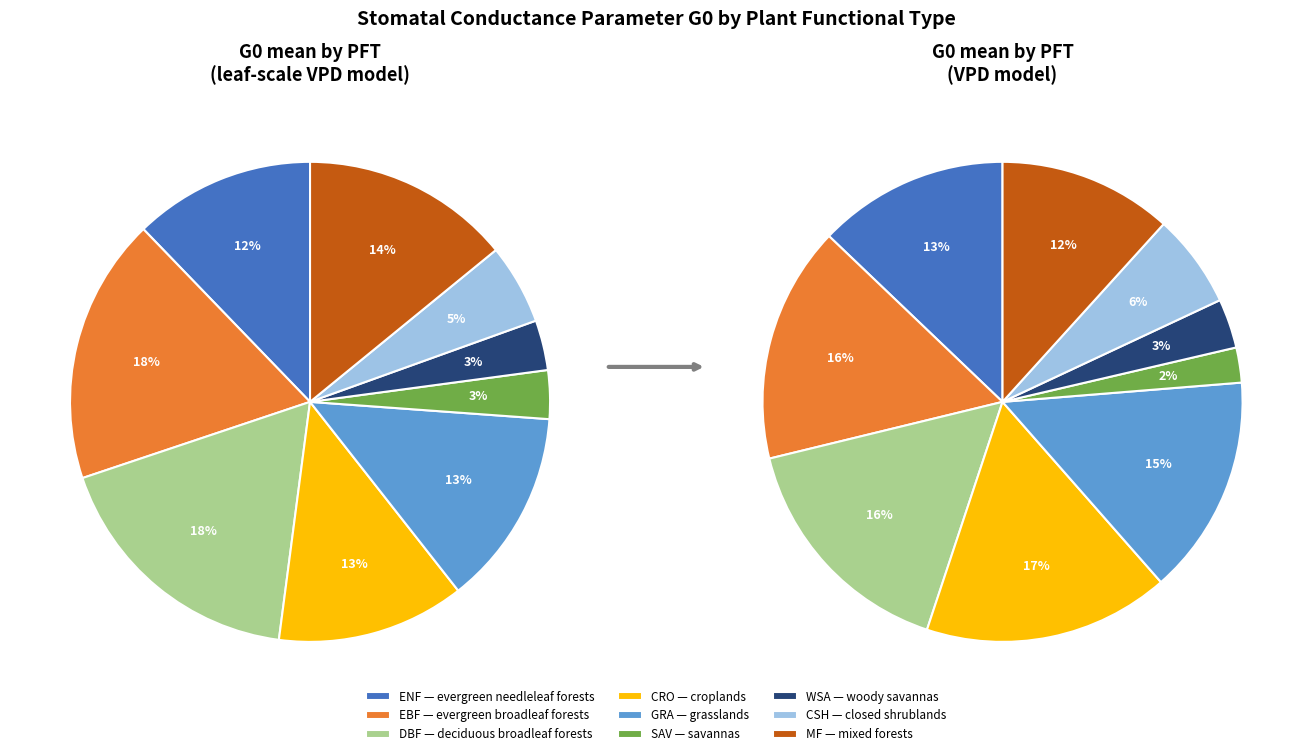

Do 6 and 7 together represent more than half of the pie?

No